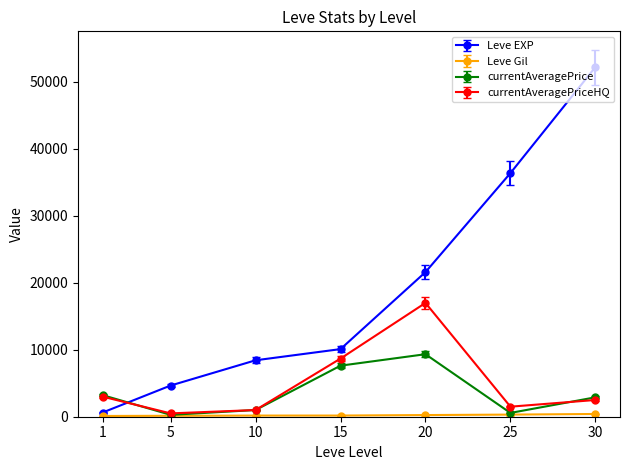

How many data points in currentAveragePriceHQ are less than 2500?

3